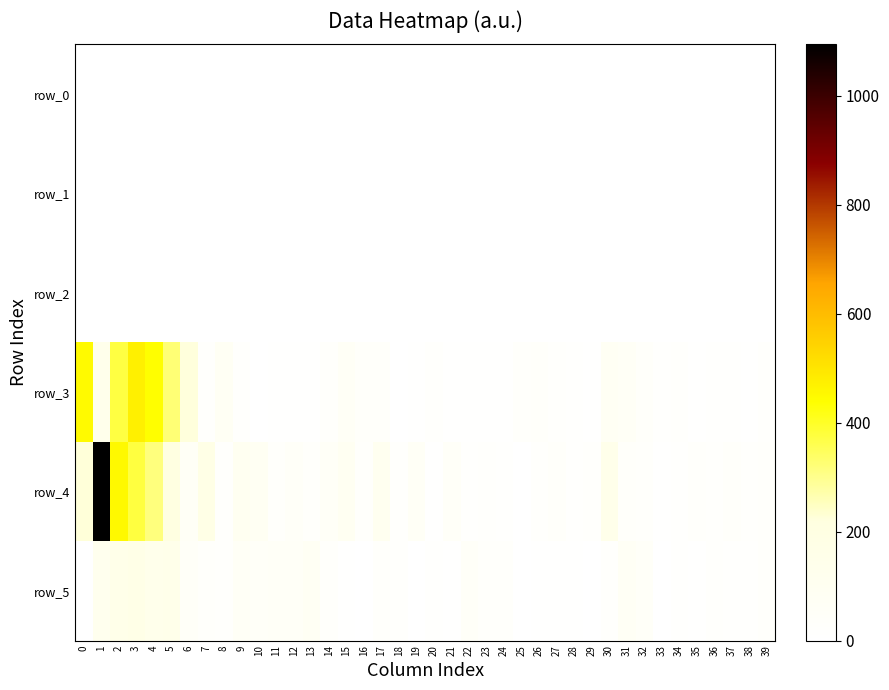

What is the maximum value for row_1?

0.4